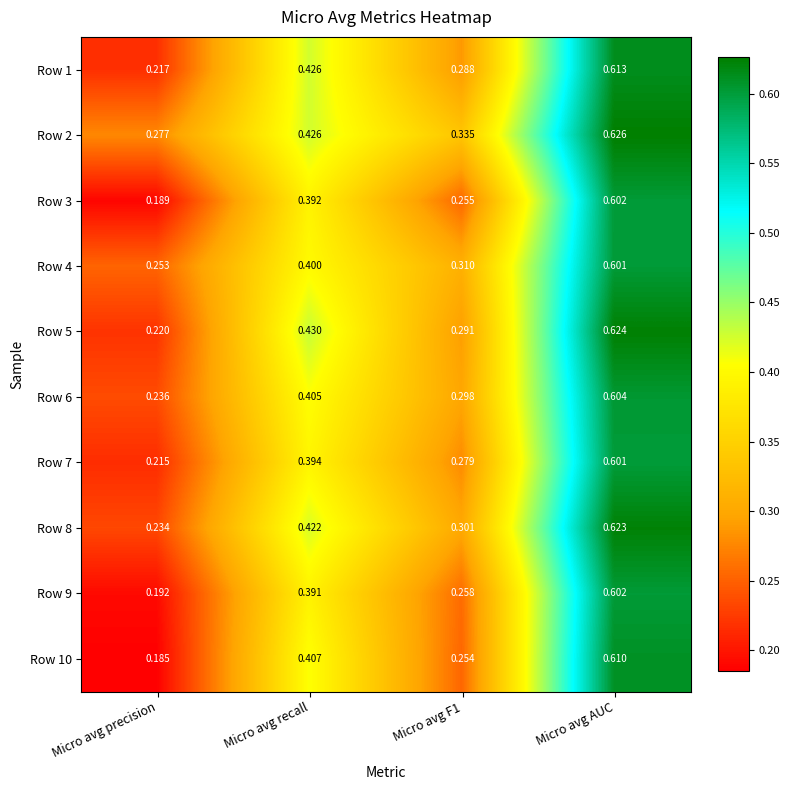

Where is Row 9 nearest to the value 0?

Micro avg precision